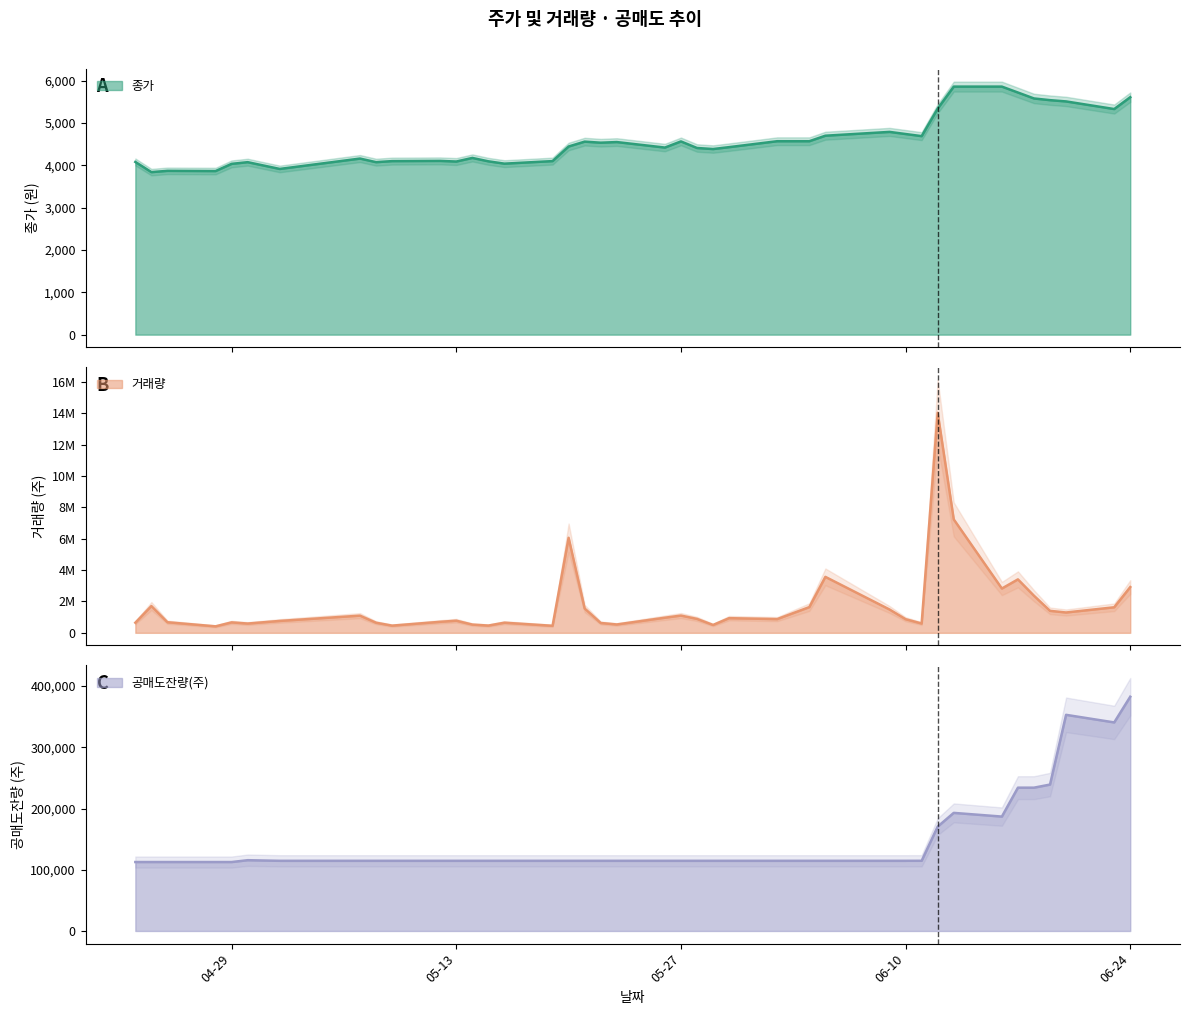

What is the sum of all 종가 values?

183330